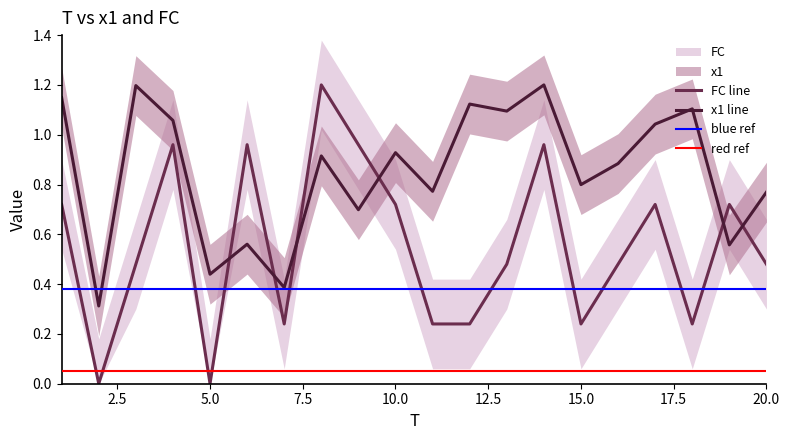

How many lines are shown in the chart?

2